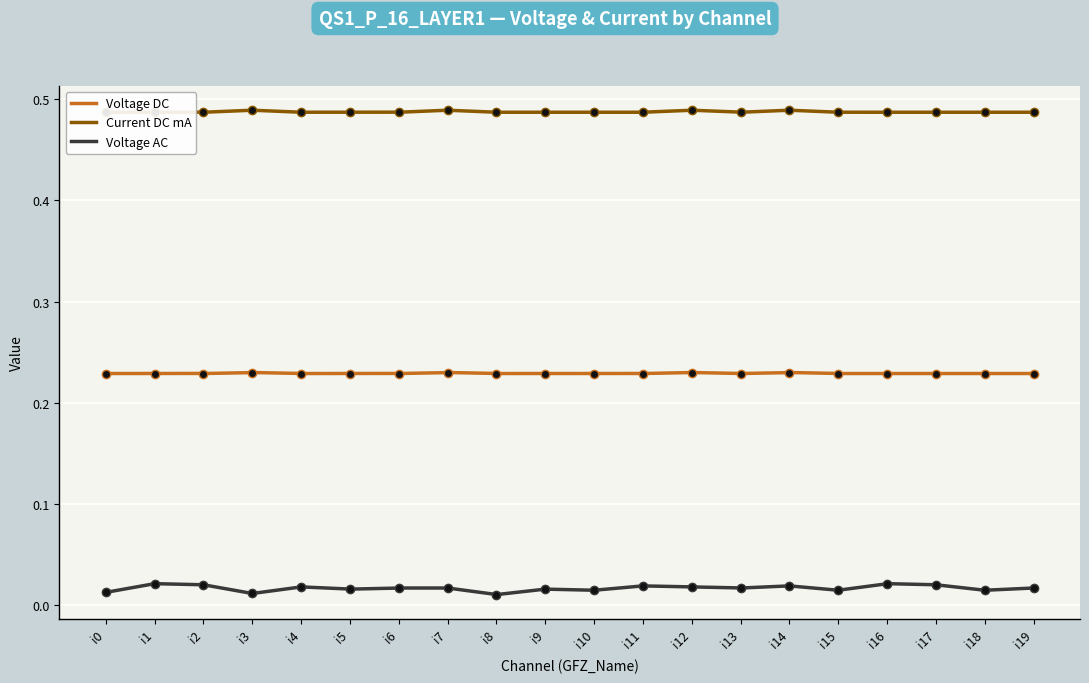

Which category has the highest value in the Current DC mA series?

i3